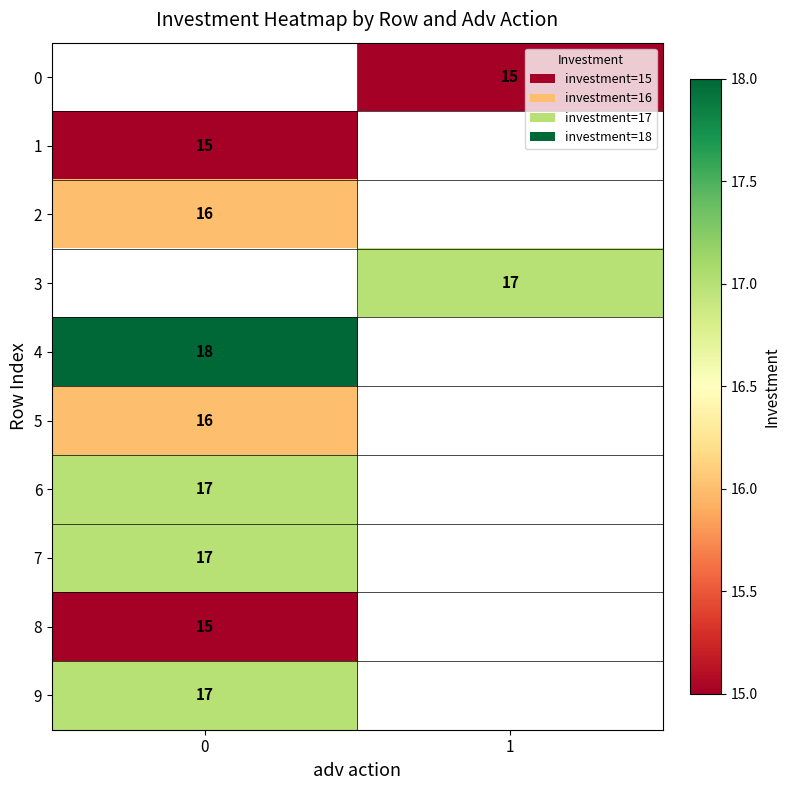

Which series has the widest spread of values?

row_1